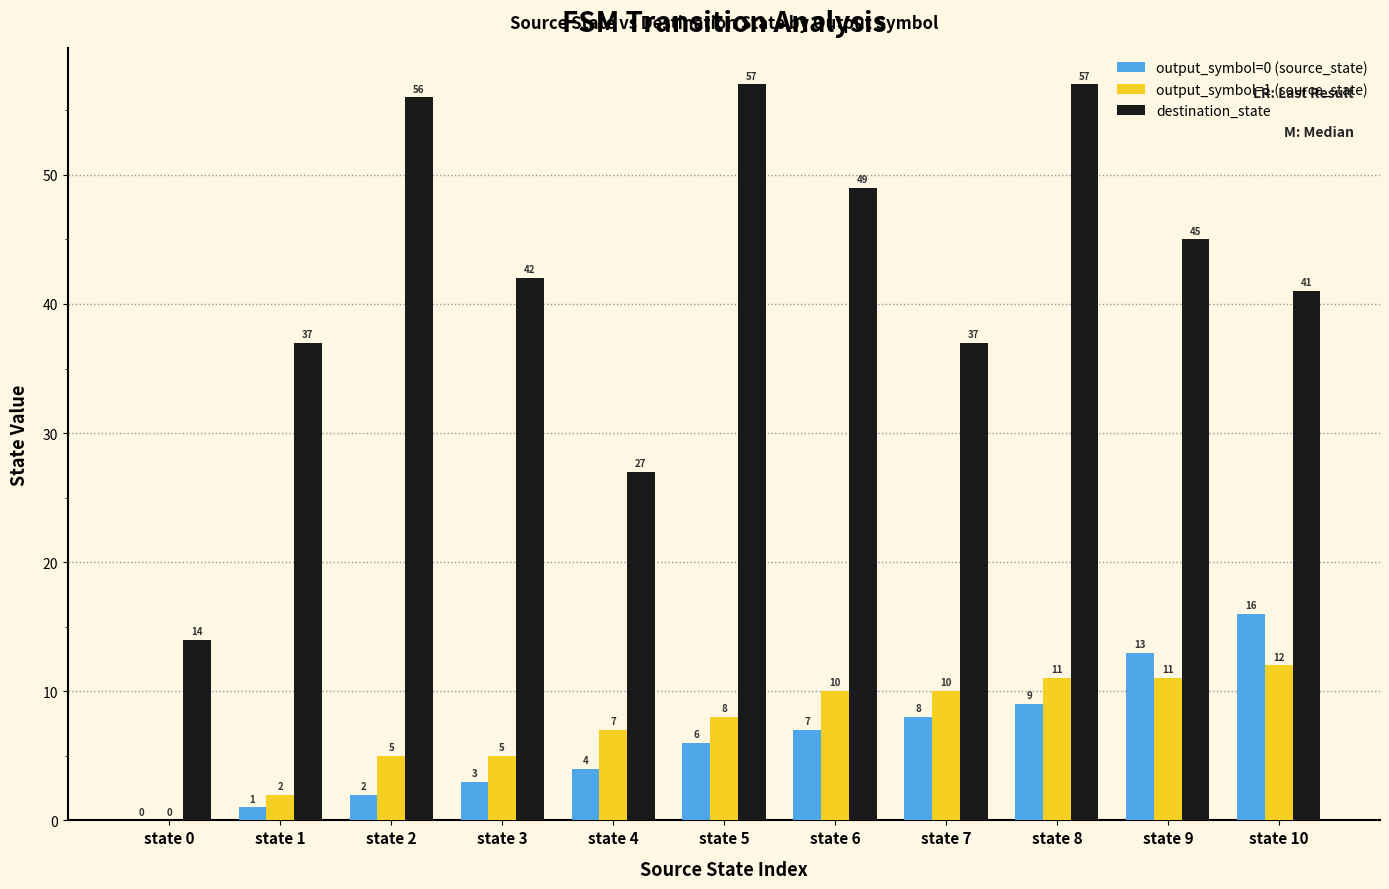

What is the greatest value displayed?

57